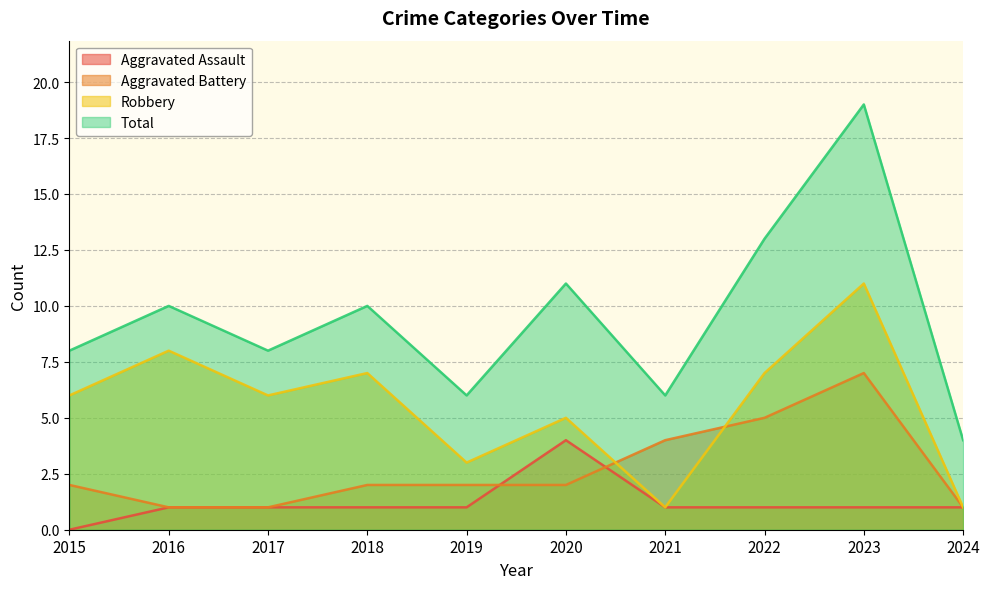

How many data points does each series have?

10